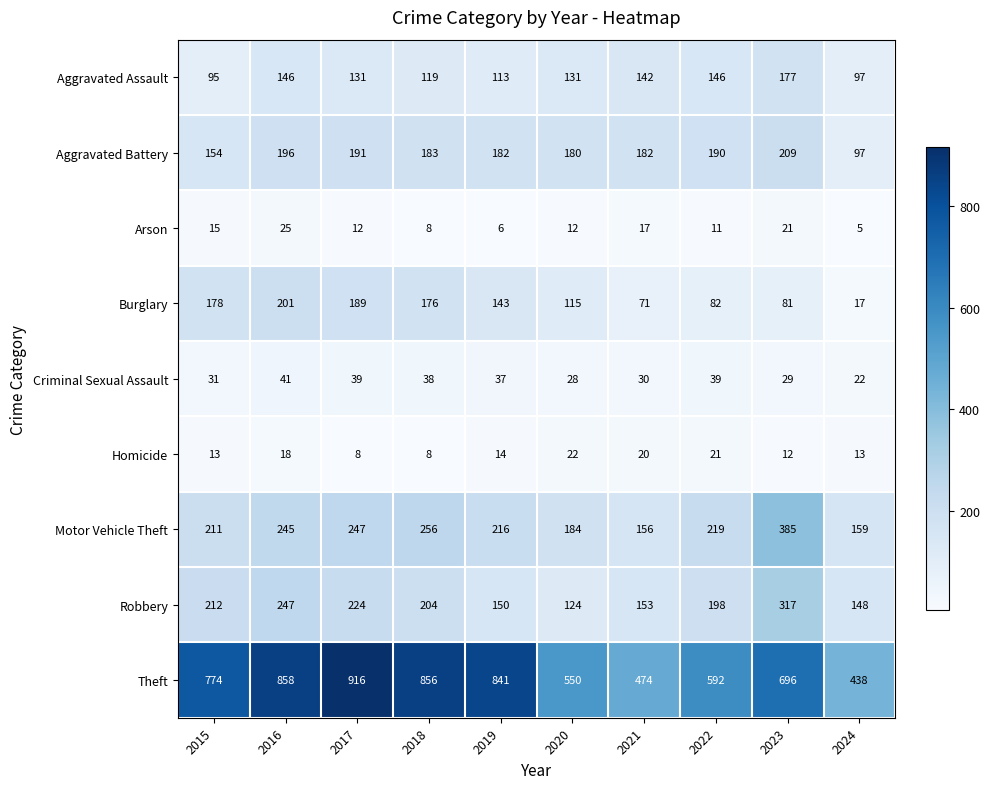

Which label corresponds to the smallest value in the chart?

2024